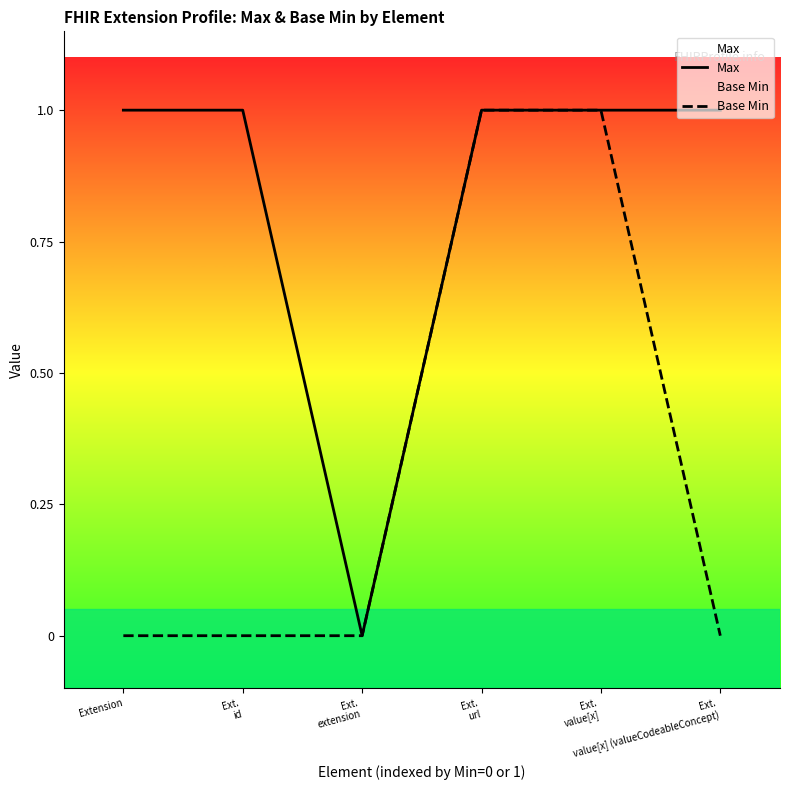

True or false: Max and Base Min cross at least once.

False